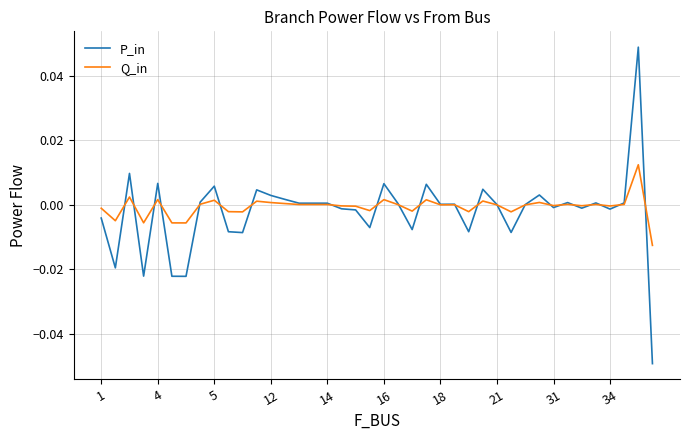

Which series has the widest spread of values?

P_in